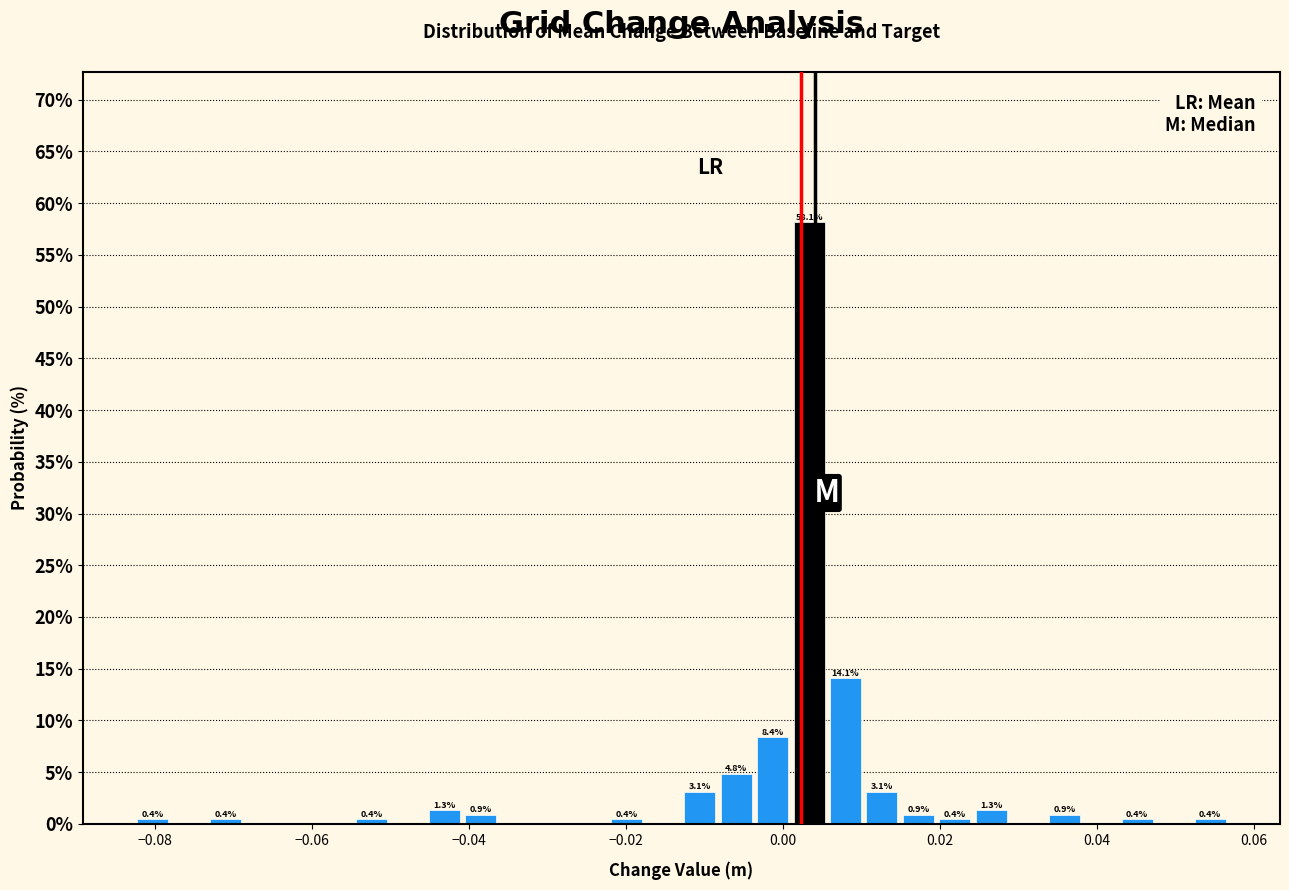

Around what value on the x-axis is the tallest bar? Give the approximate position of its centre, as read against the axis.

0.004